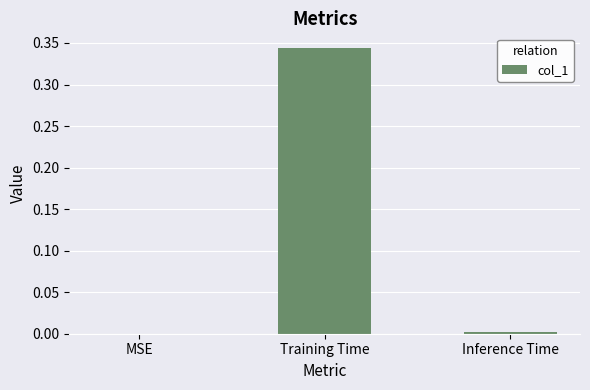

Which has a higher value, Training Time or MSE?

Training Time